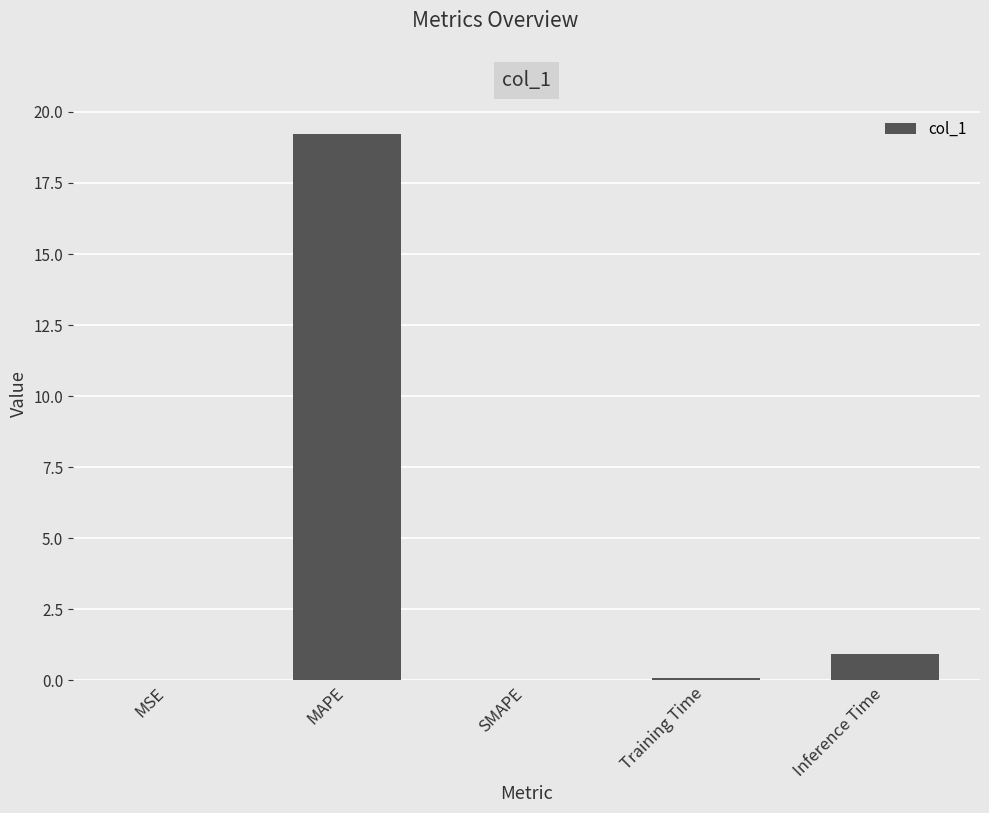

The chart shows a value of 0.0 at SMAPE. True or false?

True